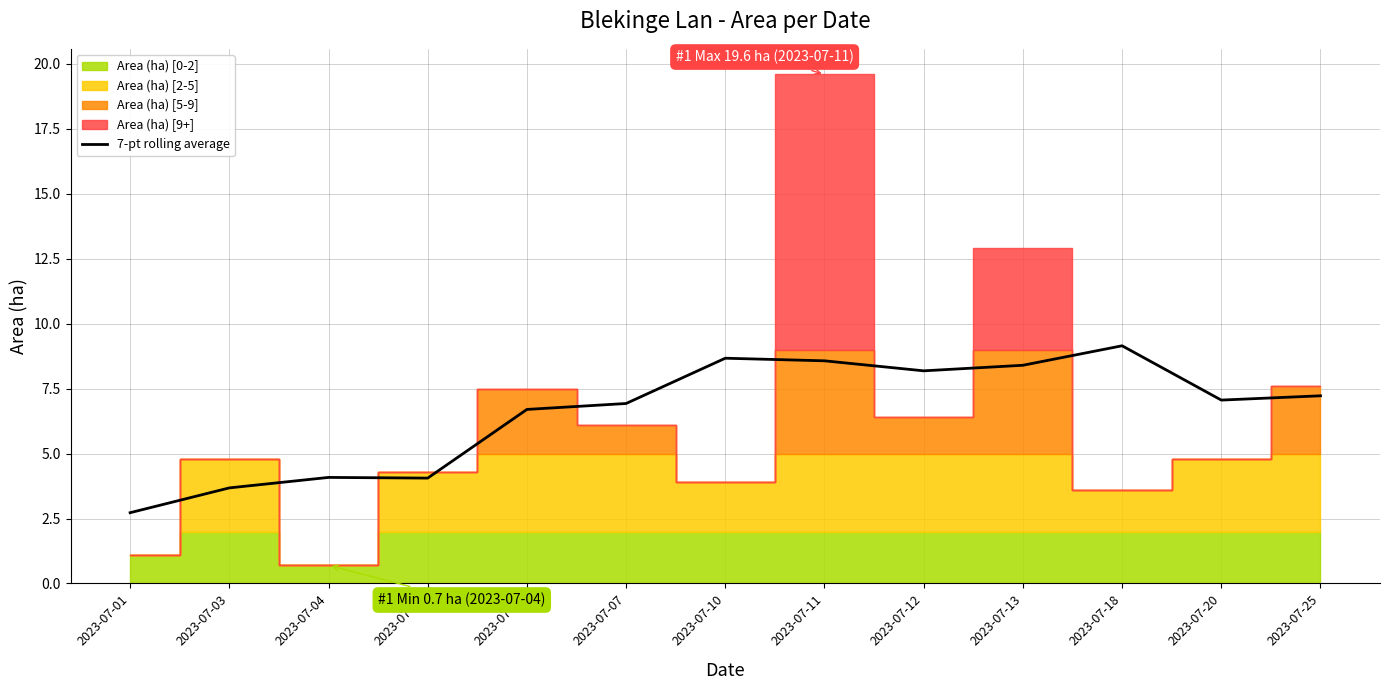

What is the lowest value of the 7-pt rolling average series?

2.7